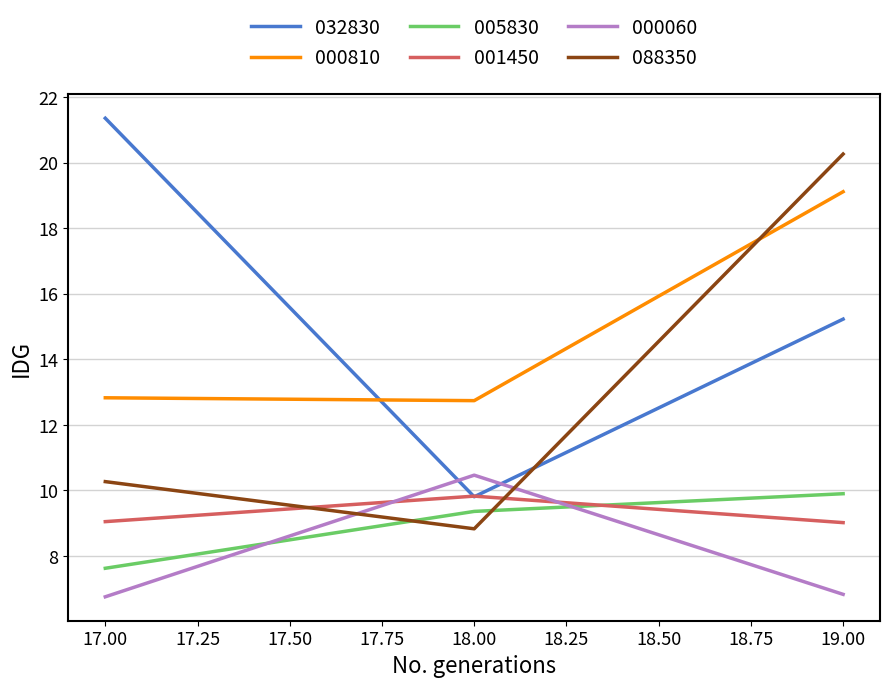

How many 005830 values are between 7 and 9?

1